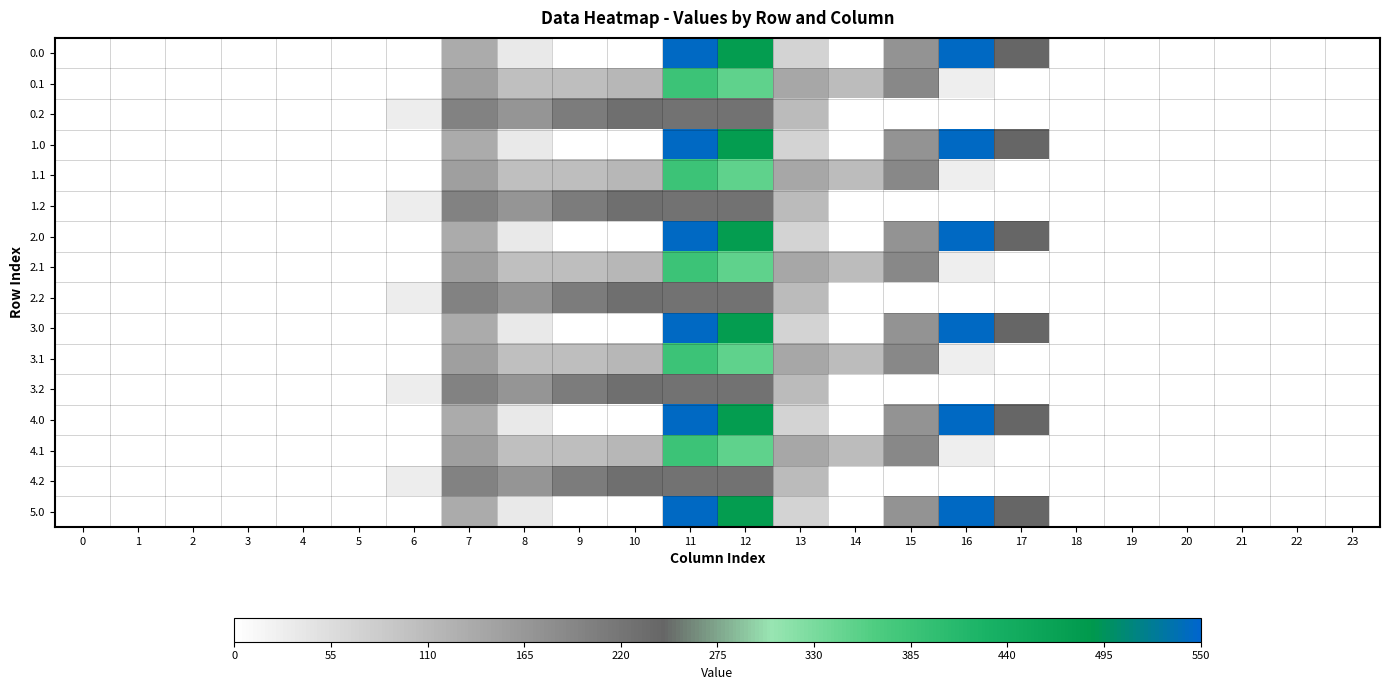

List the series in order of their peak value, highest first.

0.0, 1.0, 2.0, 3.0, 4.0, 5.0, 0.1, 1.1, 2.1, 3.1, 4.1, 0.2, 1.2, 2.2, 3.2, 4.2